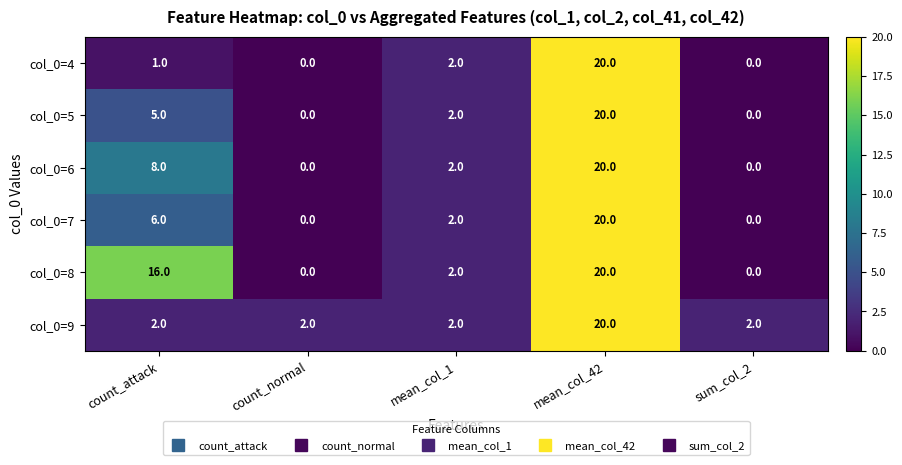

How many data points in col_0=6 are less than 2?

2